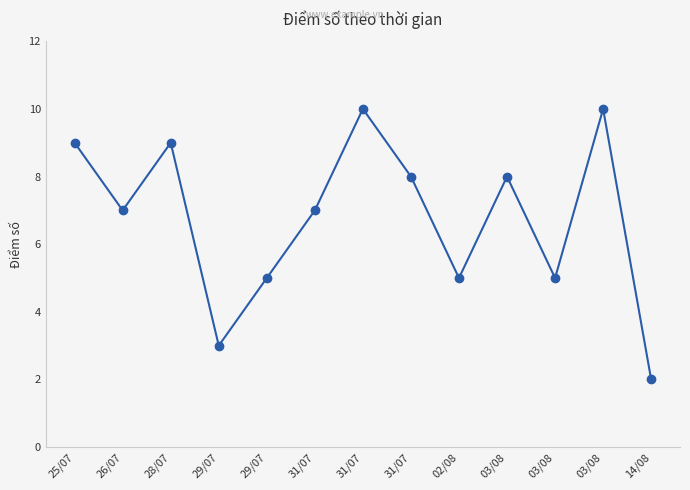

How many lines are shown in the chart?

1